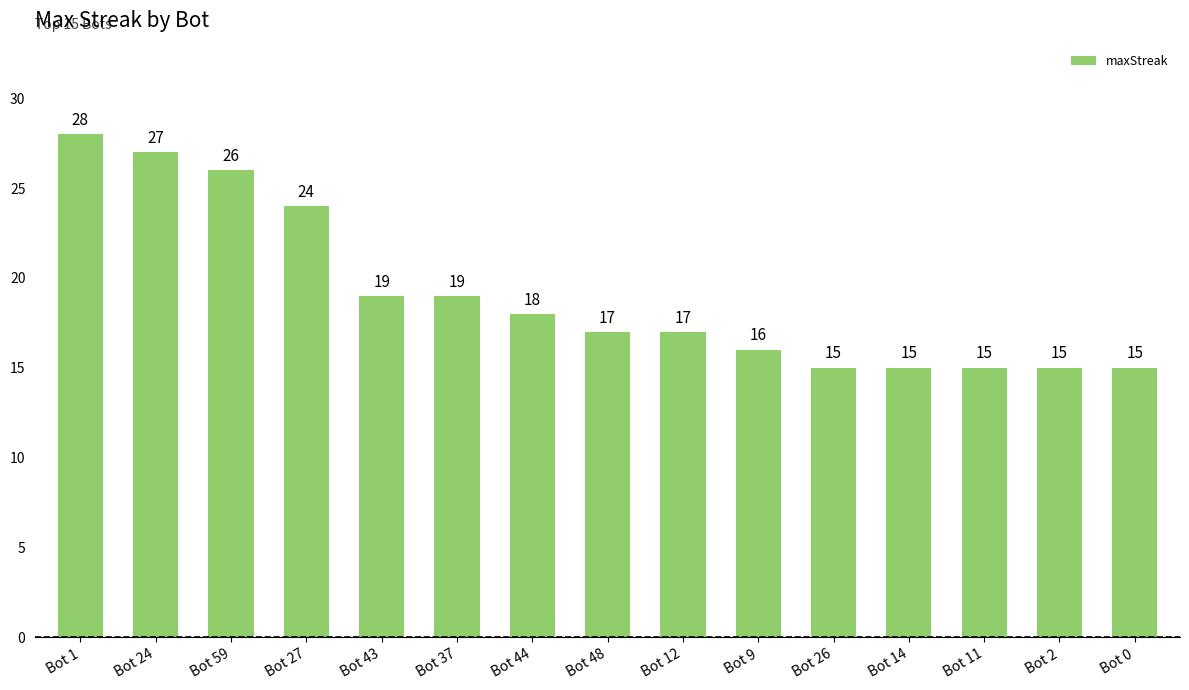

What is the label of the 14th bar from the right?

Bot 24